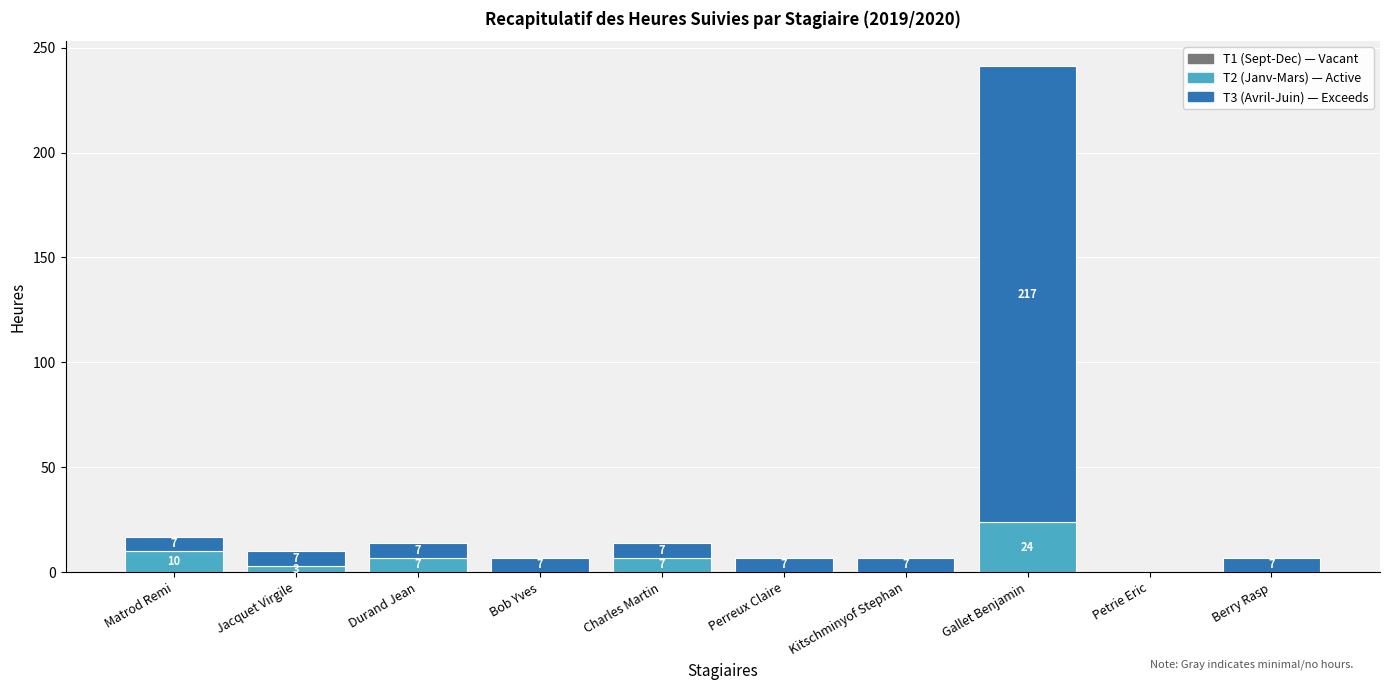

How many series are shown in this chart?

2